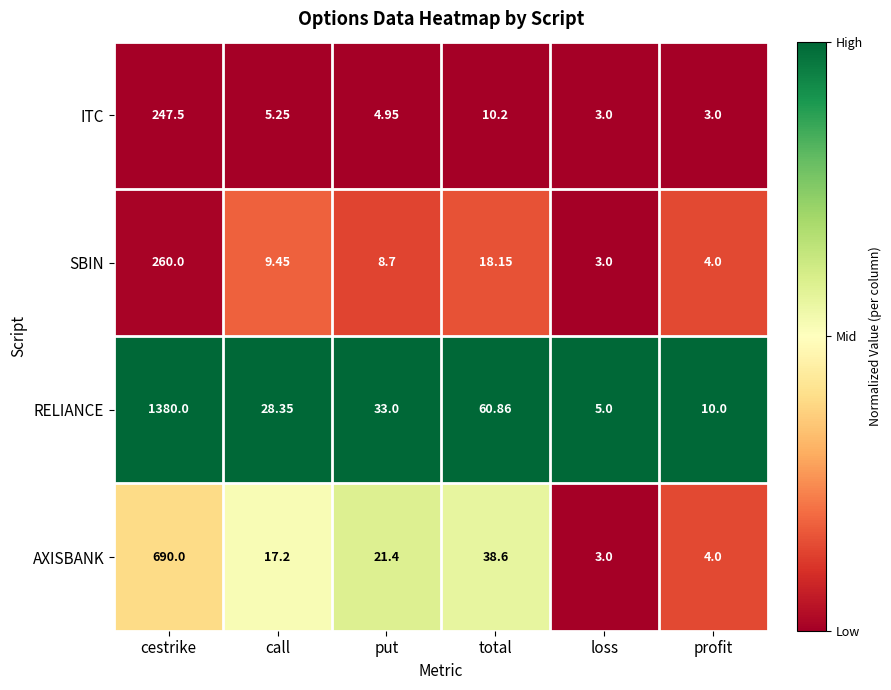

Which series has the widest spread of values?

RELIANCE